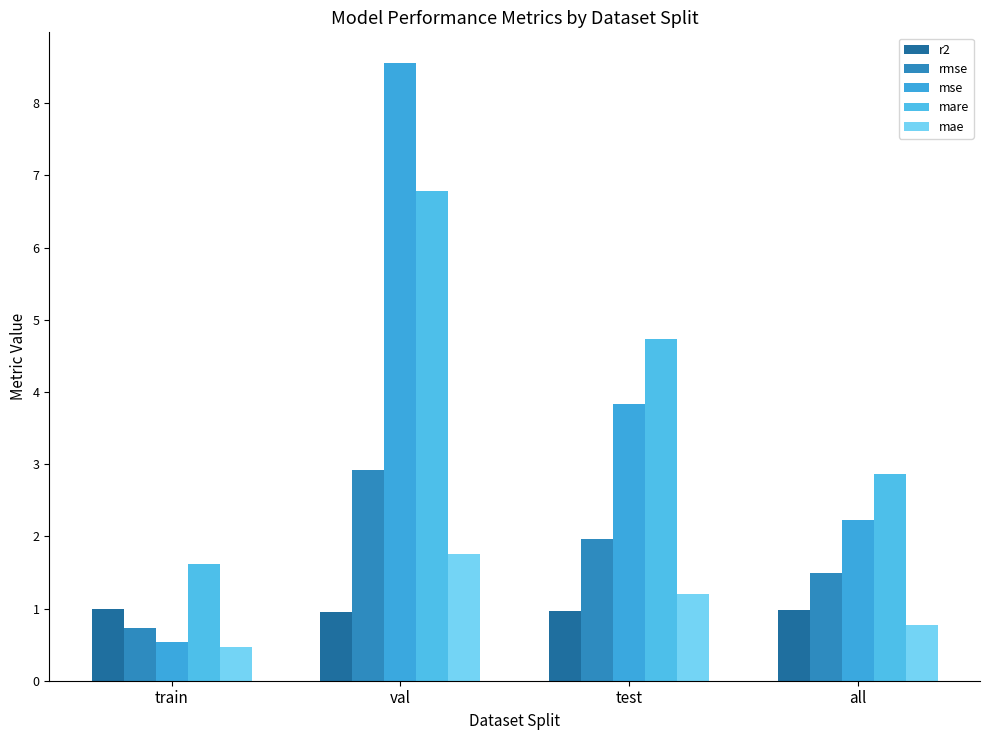

Rank the series by their maximum value, from lowest to highest.

r2, mae, rmse, mare, mse